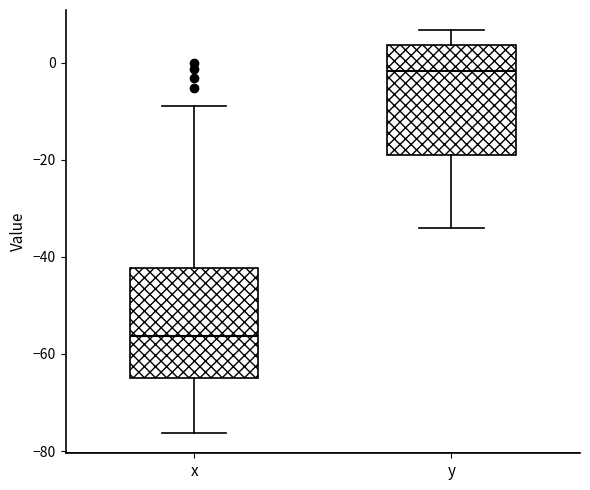

Where does the lower whisker of the box for y end on the y-axis? The values are not printed on the chart, so give them approximately, as read against the axis.

-34